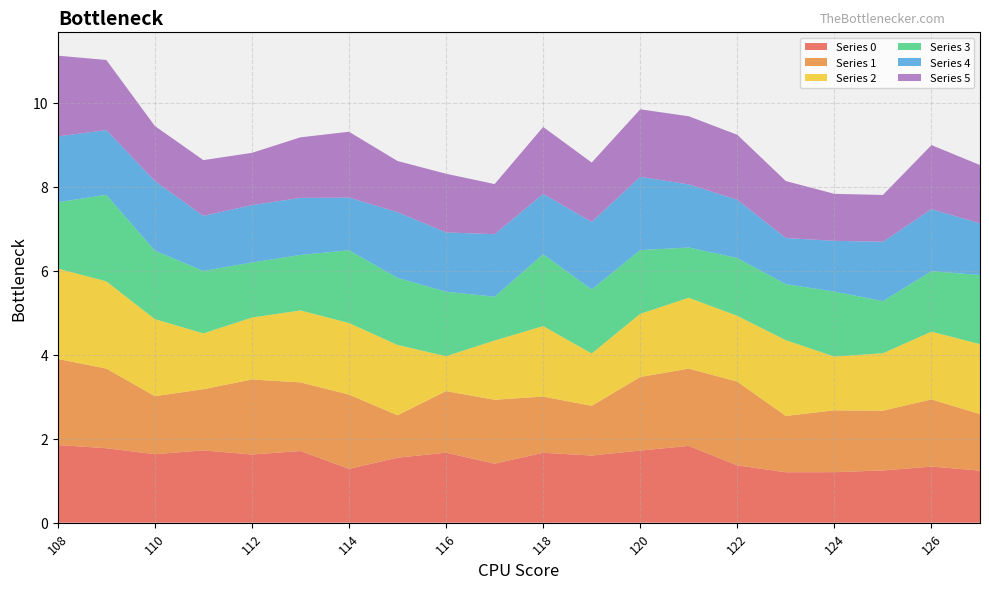

Reading left to right, list all the values displayed in this chart.

0: 1.8	1.8	1.6	1.7	1.6	1.7	1.3	1.5	1.7	1.4	1.7	1.6	1.7	1.8	1.4	1.2	1.2	1.2	1.3	1.2
1: 2.1	1.9	1.4	1.5	1.8	1.6	1.8	1.0	1.5	1.5	1.3	1.2	1.8	1.8	2.0	1.3	1.5	1.4	1.6	1.3
2: 2.2	2.1	1.8	1.3	1.5	1.7	1.7	1.7	0.8	1.4	1.7	1.2	1.5	1.7	1.6	1.8	1.3	1.4	1.6	1.7
3: 1.6	2.1	1.6	1.5	1.3	1.3	1.7	1.6	1.5	1.0	1.7	1.5	1.5	1.2	1.4	1.3	1.5	1.2	1.4	1.6
4: 1.6	1.5	1.7	1.3	1.4	1.4	1.3	1.6	1.4	1.5	1.4	1.6	1.7	1.5	1.4	1.1	1.2	1.4	1.5	1.2
5: 1.9	1.7	1.3	1.3	1.2	1.4	1.6	1.2	1.4	1.2	1.6	1.4	1.6	1.6	1.5	1.4	1.1	1.1	1.5	1.4